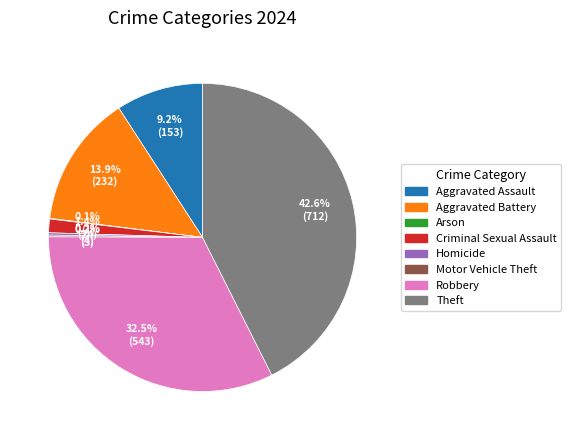

Does any single category account for the majority?

No